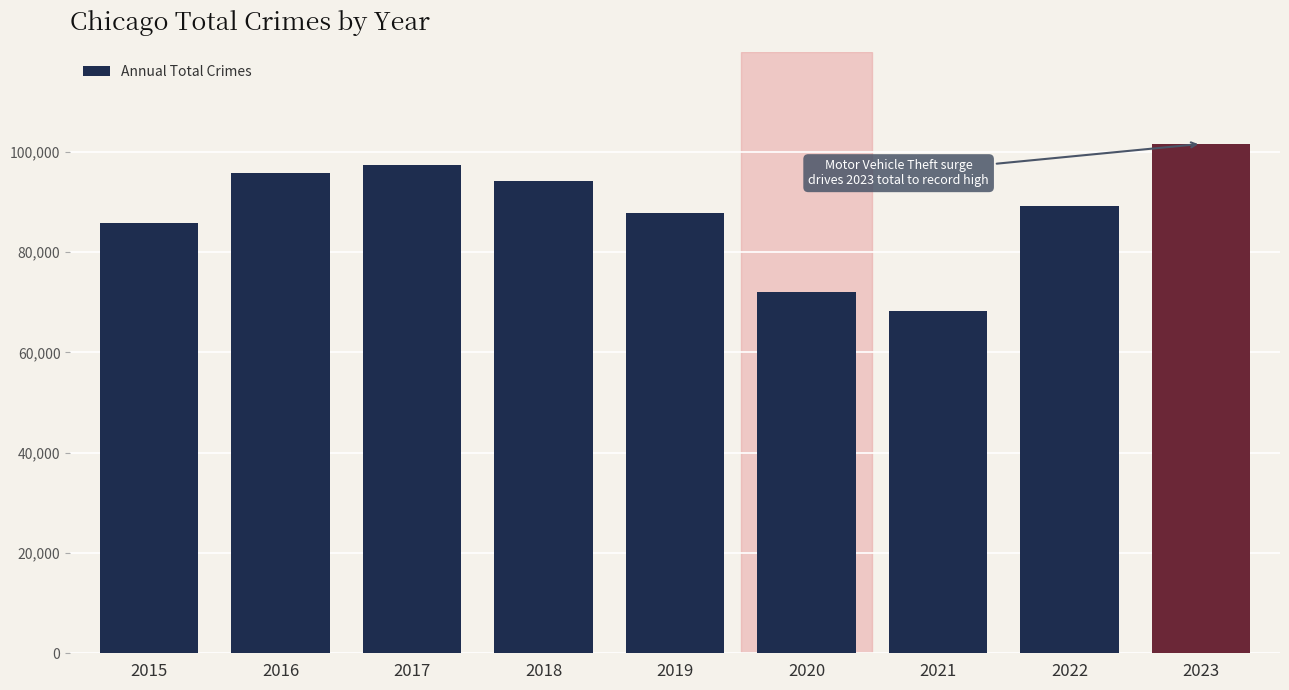

What is the average value?

87976